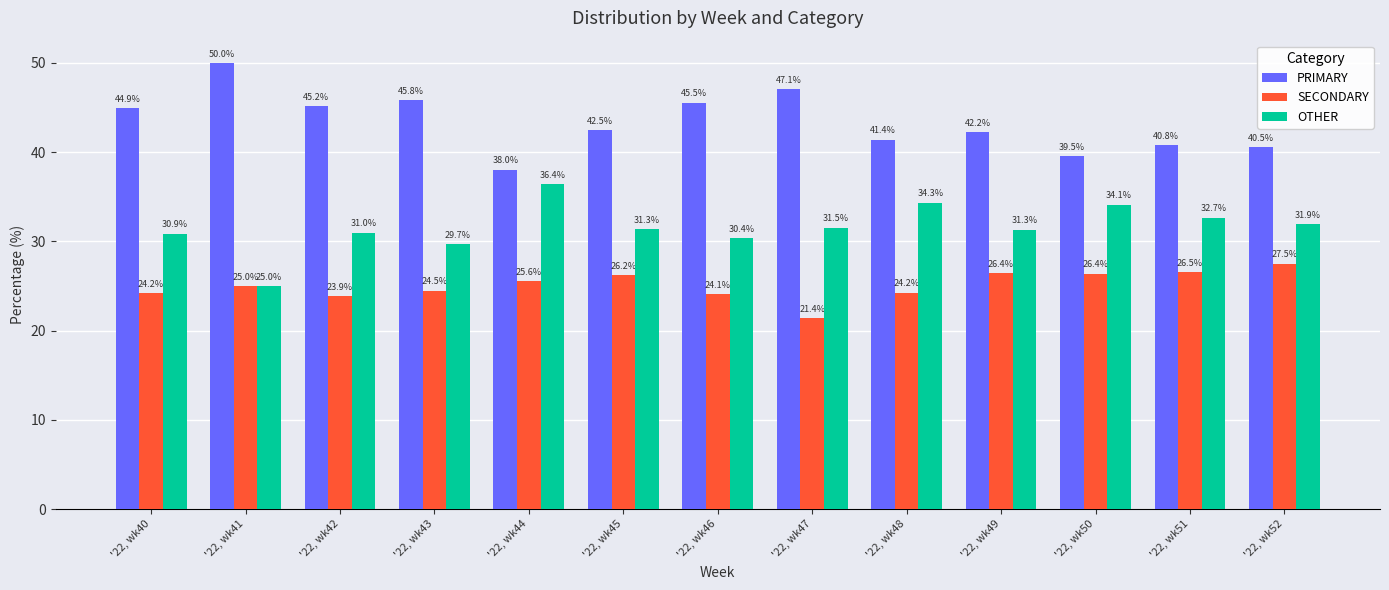

How many bars are there in each group?

3